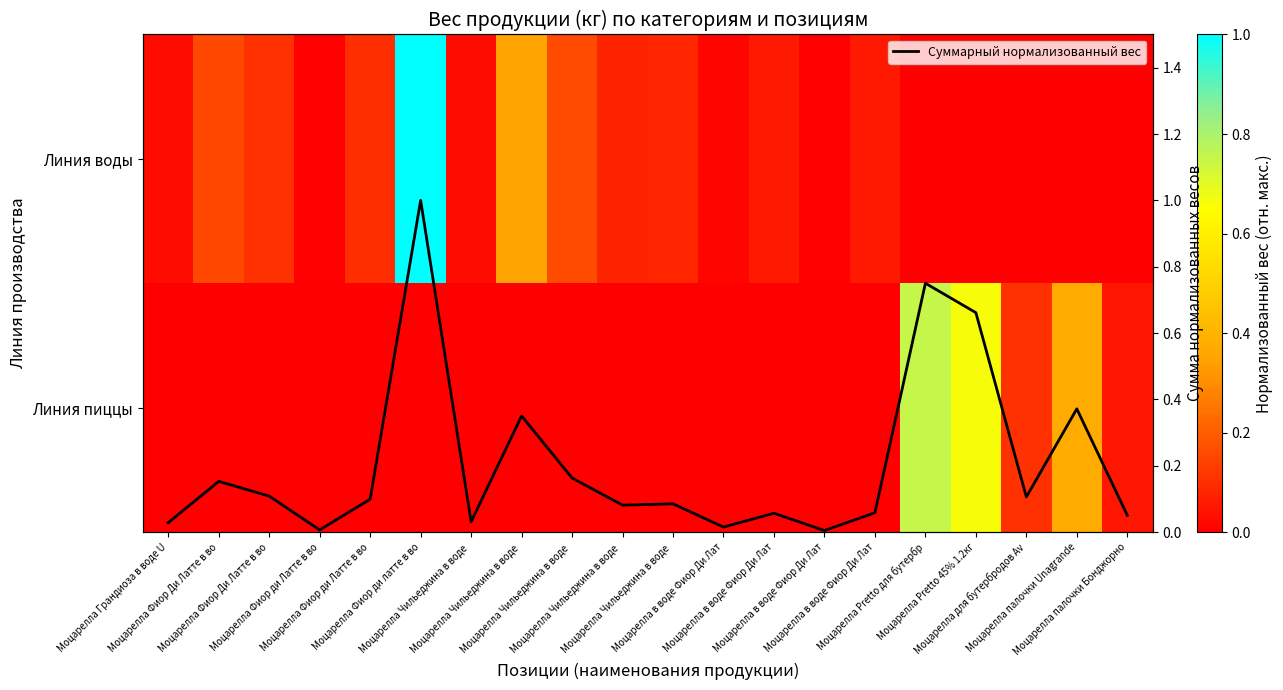

What is the difference between the Линия воды values at Моцарелла Чильеджина в воде and Моцарелла Фиор Ди Латте в во?

0.2